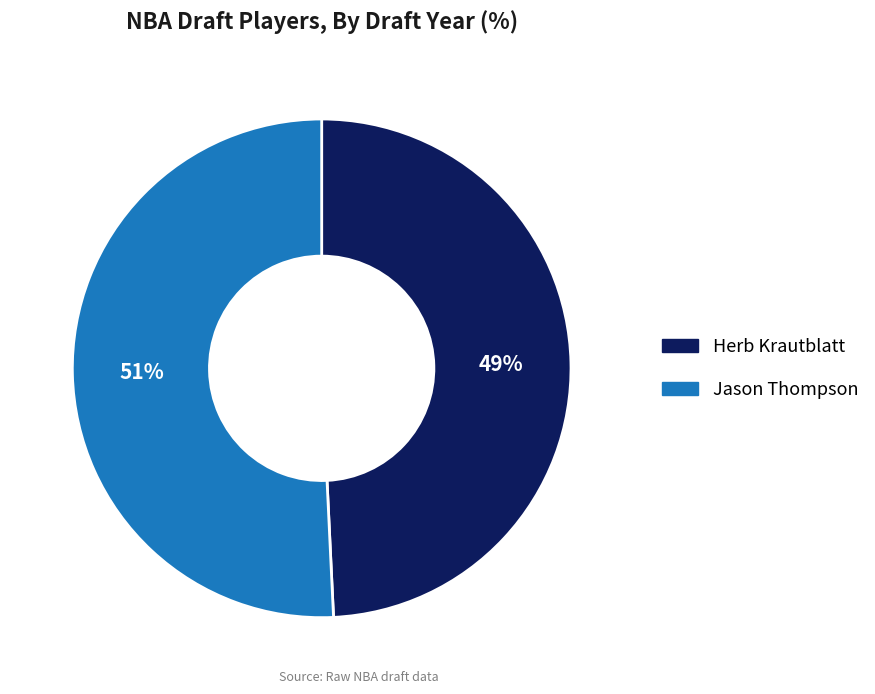

To the nearest percent, what portion does Jason Thompson represent?

51%